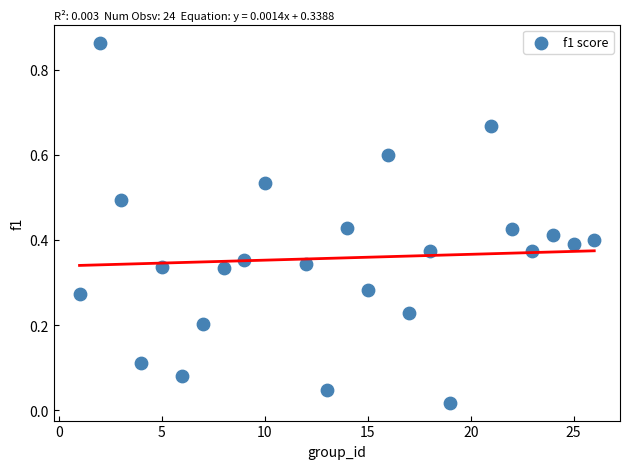

What is the range of X values (max minus min)?

25.0